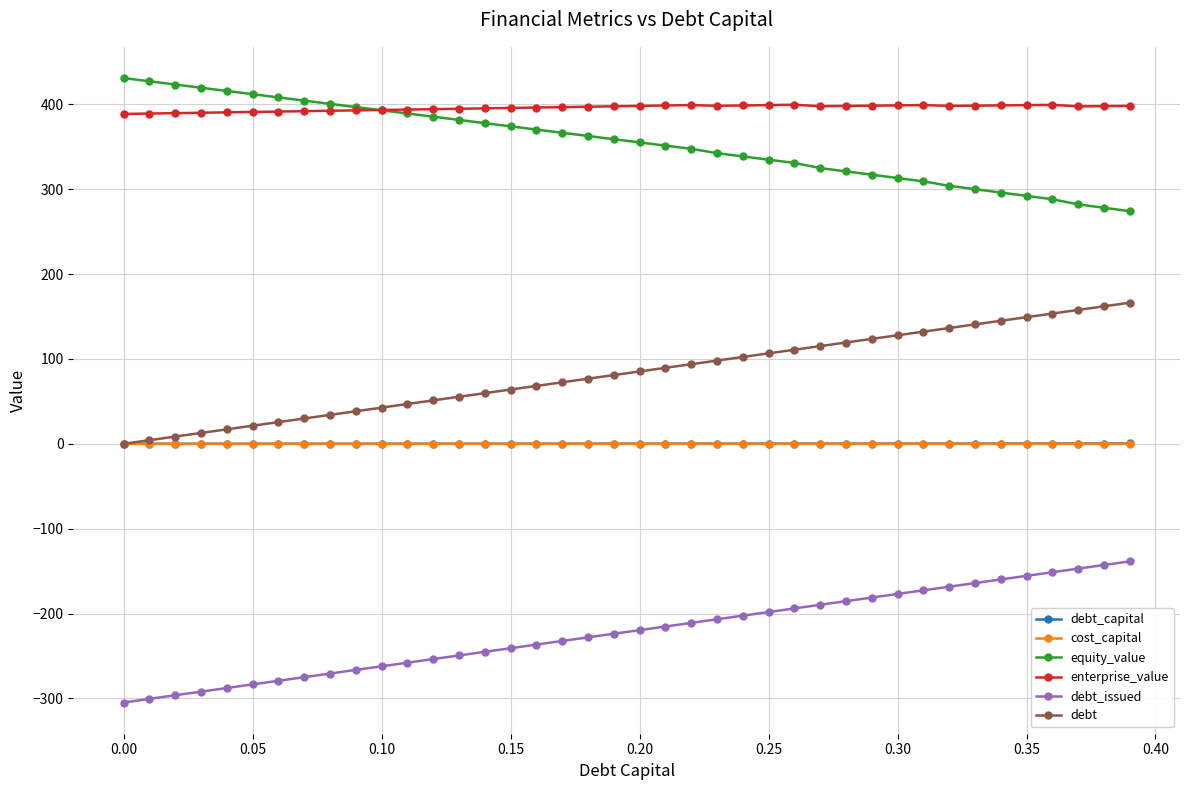

Which series has the largest total across all categories?

enterprise_value